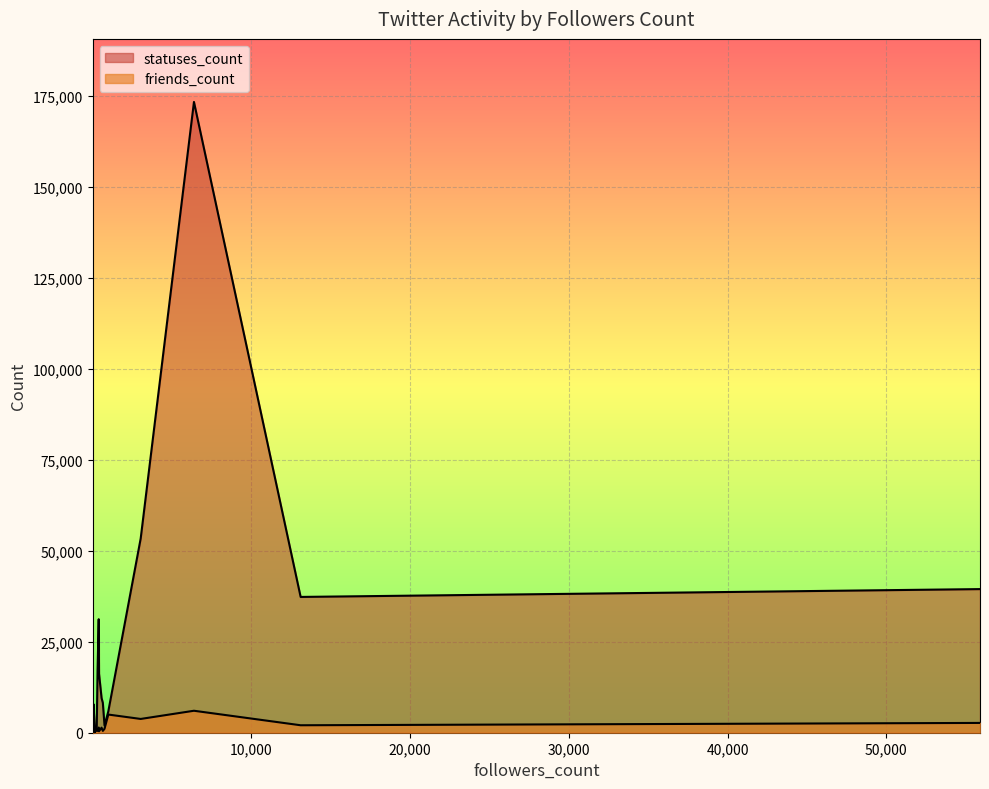

The value of statuses_count at 13117 is 65621. True or false?

False